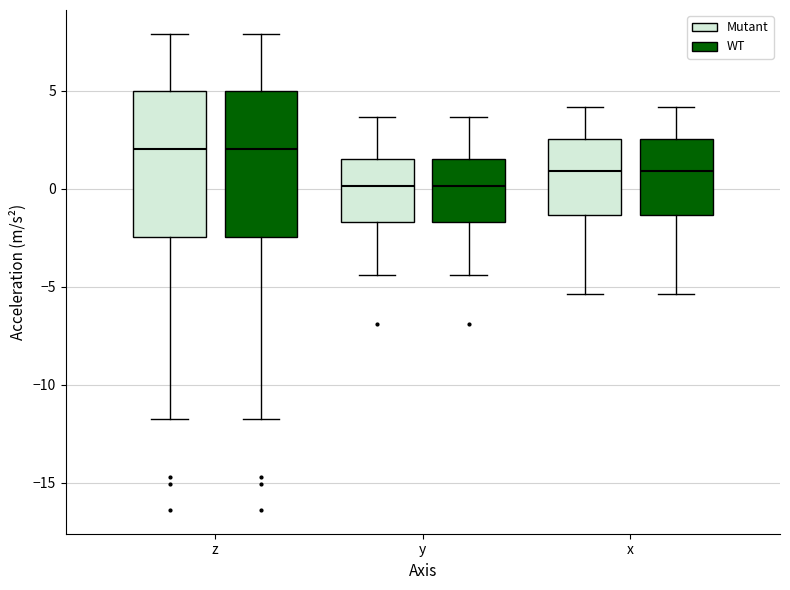

Reading left to right, transcribe this box plot: for each box, give where its median line is, the range the box spans, and where its two whiskers end, as read against the y-axis. The values are not printed on the chart, so give them approximately, as read against the axis.

z (Mutant): median 2.0, box -2.5 to 5.0, whiskers -12.0 to 8.0
z (WT): median 2.0, box -2.5 to 5.0, whiskers -12.0 to 8.0
y (Mutant): median 0.0, box -1.5 to 1.5, whiskers -4.5 to 3.5
y (WT): median 0.0, box -1.5 to 1.5, whiskers -4.5 to 3.5
x (Mutant): median 1.0, box -1.5 to 2.5, whiskers -5.5 to 4.0
x (WT): median 1.0, box -1.5 to 2.5, whiskers -5.5 to 4.0